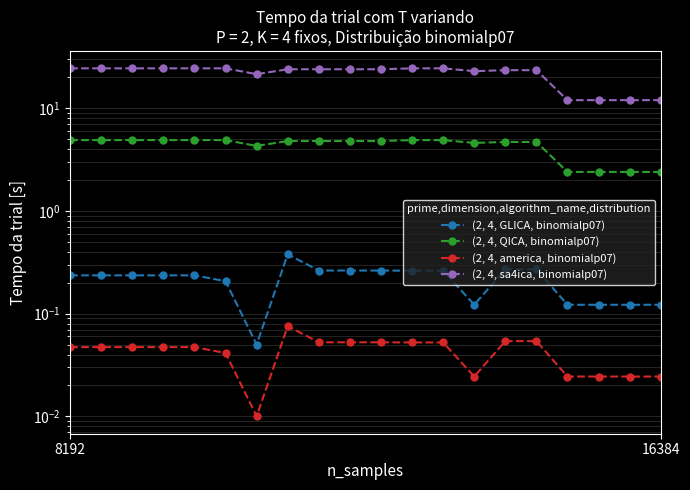

What is the difference between the highest and lowest values at 18?

12.0